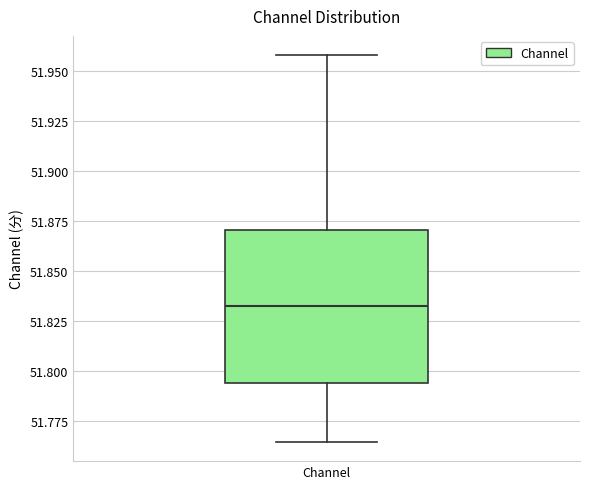

Transcribe this box plot: give where the median line is, the range the box spans, and where the two whiskers end, as read against the y-axis. The values are not printed on the chart, so give them approximately, as read against the axis.

median 51.835, box 51.795 to 51.870, whiskers 51.765 to 51.960